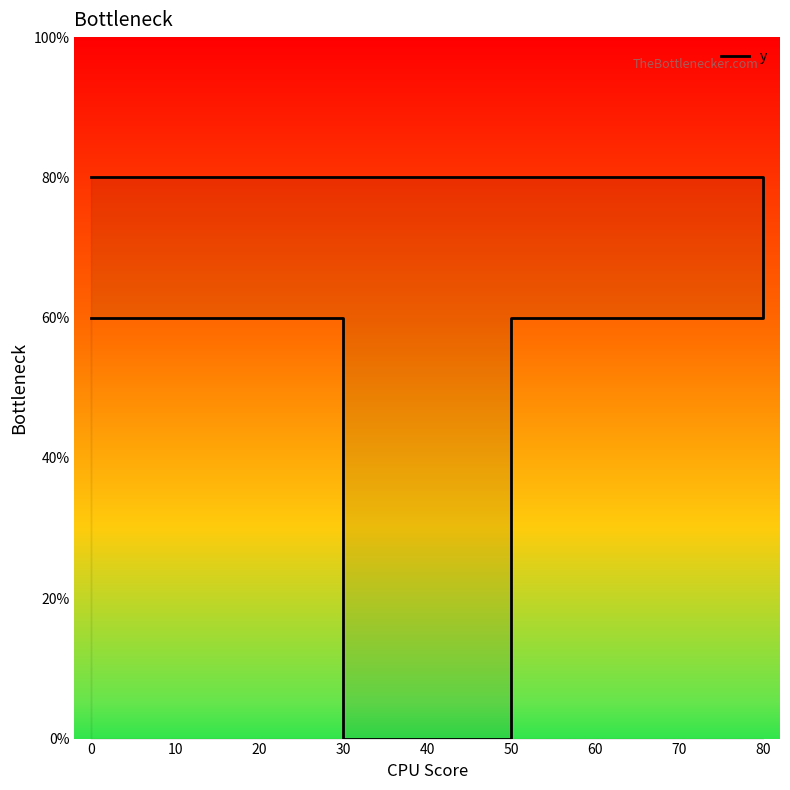

What is the label of the 4th point from the right?

50